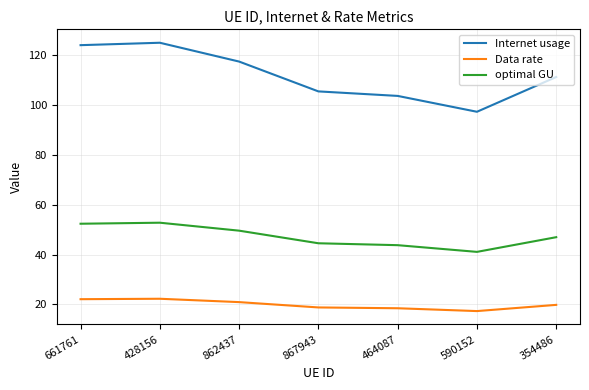

List the series in order of their overall mean, lowest first.

Data rate, optimal GU, Internet usage